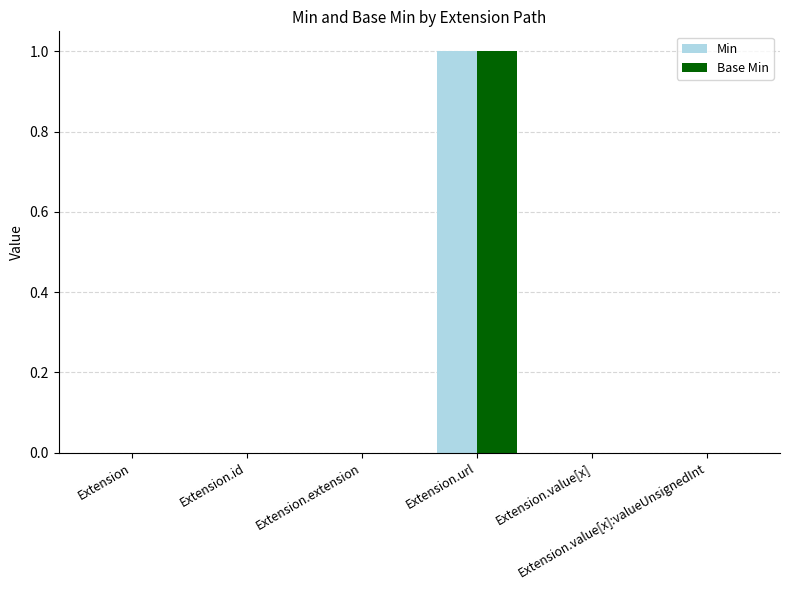

Are the bars horizontal?

No